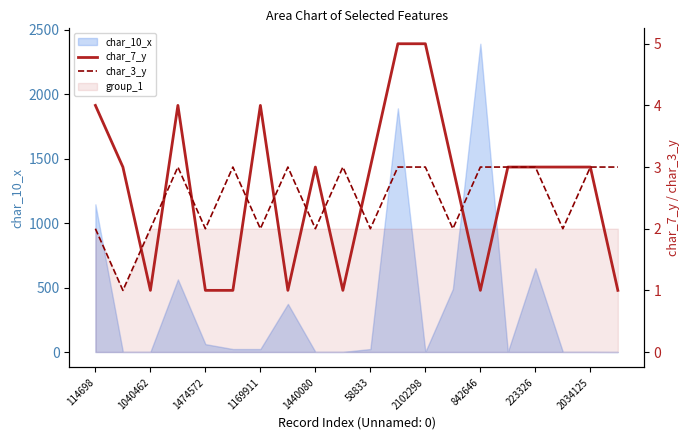

After their last crossing, which series has the higher values: char_3_y or char_7_y?

char_3_y